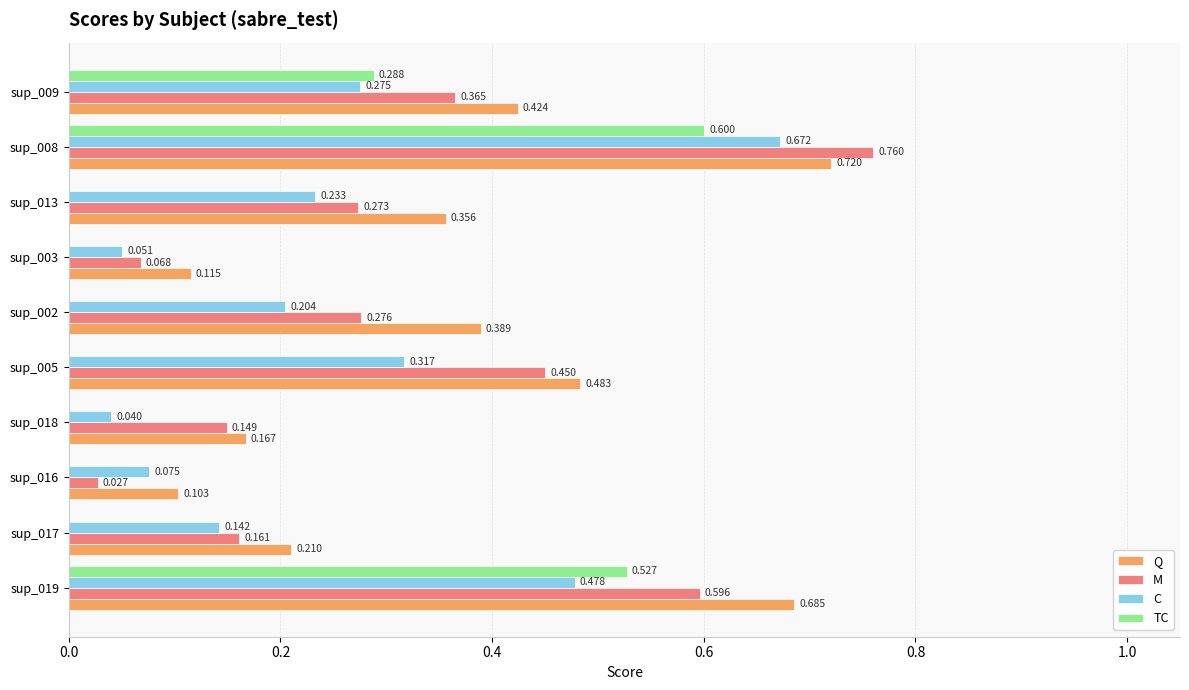

Between sup_005 and sup_002, which series saw the biggest shift?

M